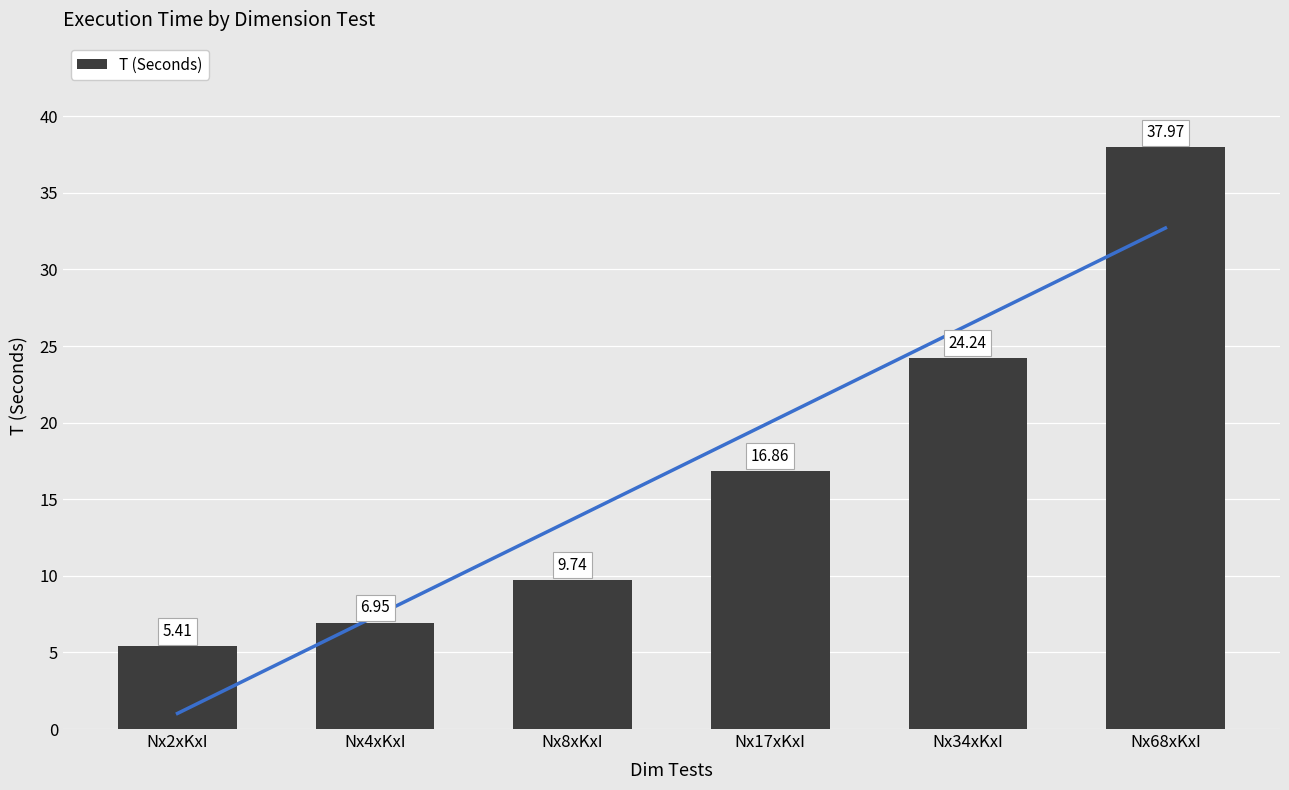

Between Nx4xKxI and Nx34xKxI, which is larger?

Nx34xKxI